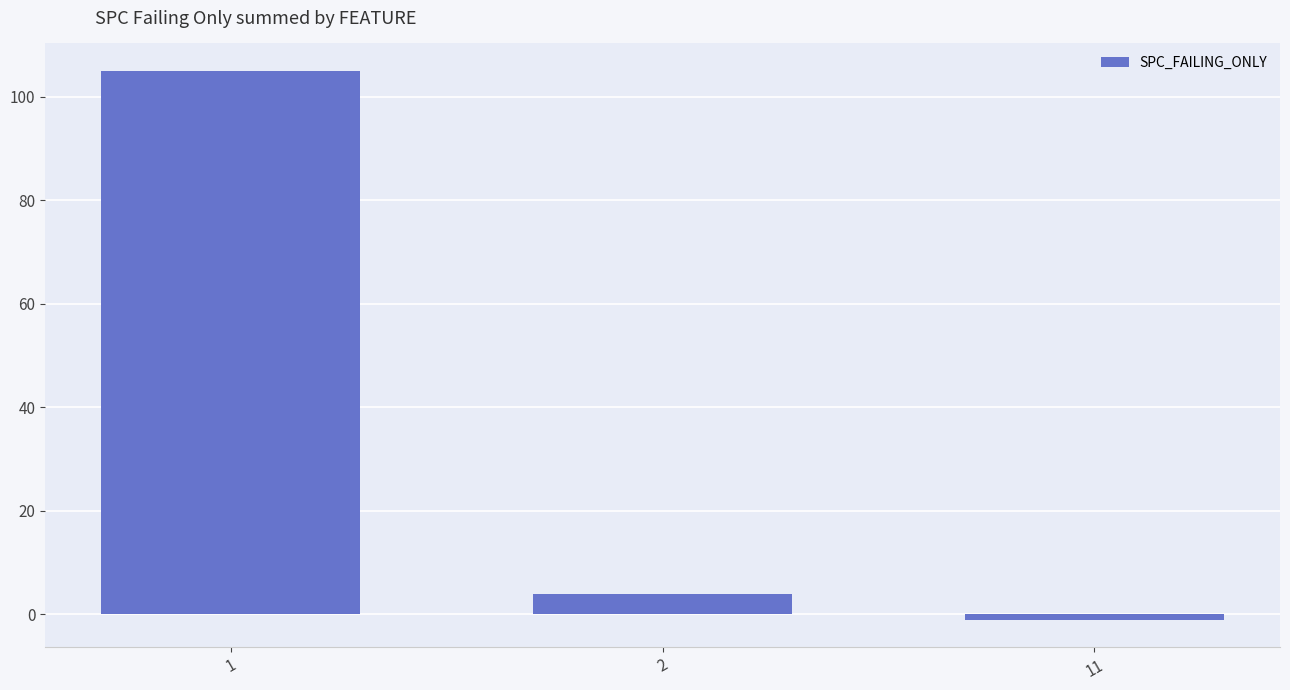

What is the greatest value displayed?

105